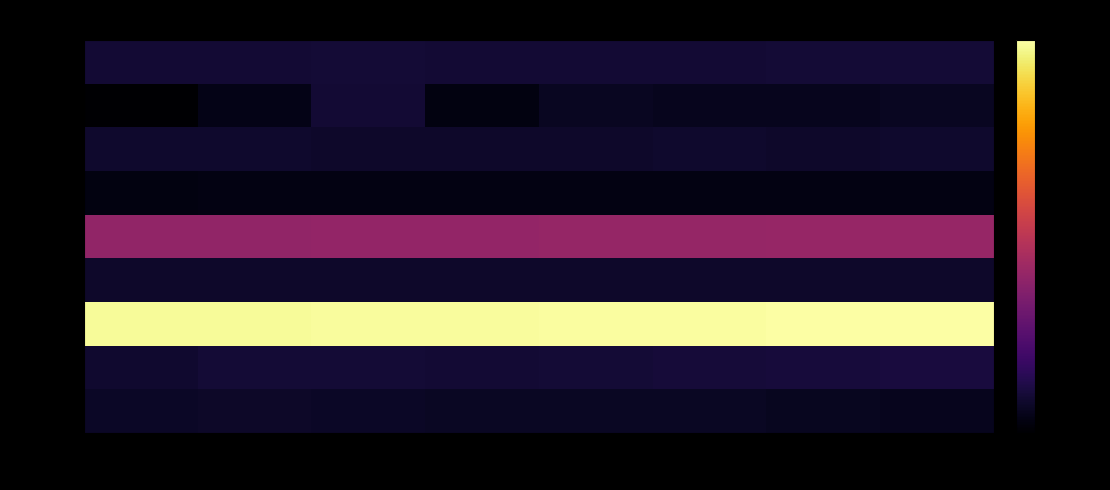

The value of row_4 at col_7 is 49.2. True or false?

True